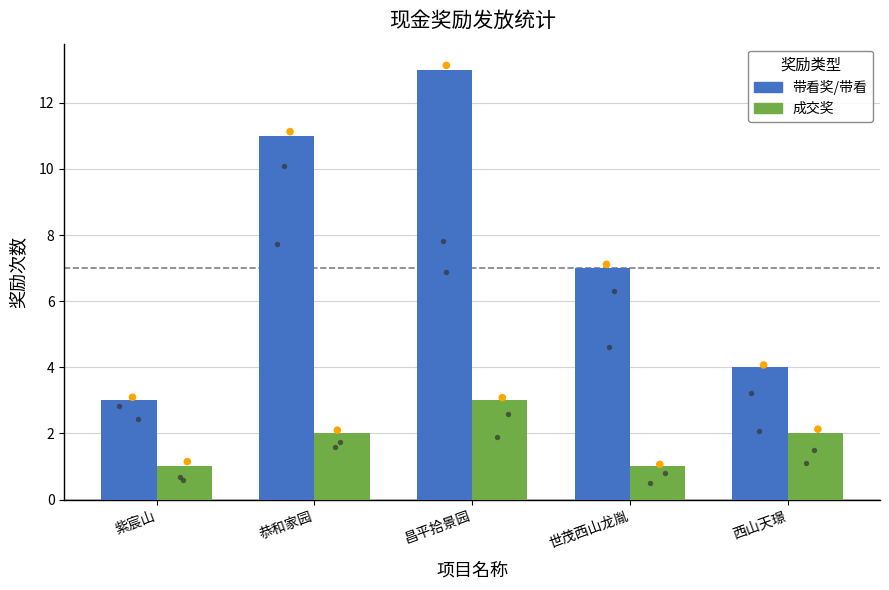

Which series reaches the minimum Y coordinate?

成交奖